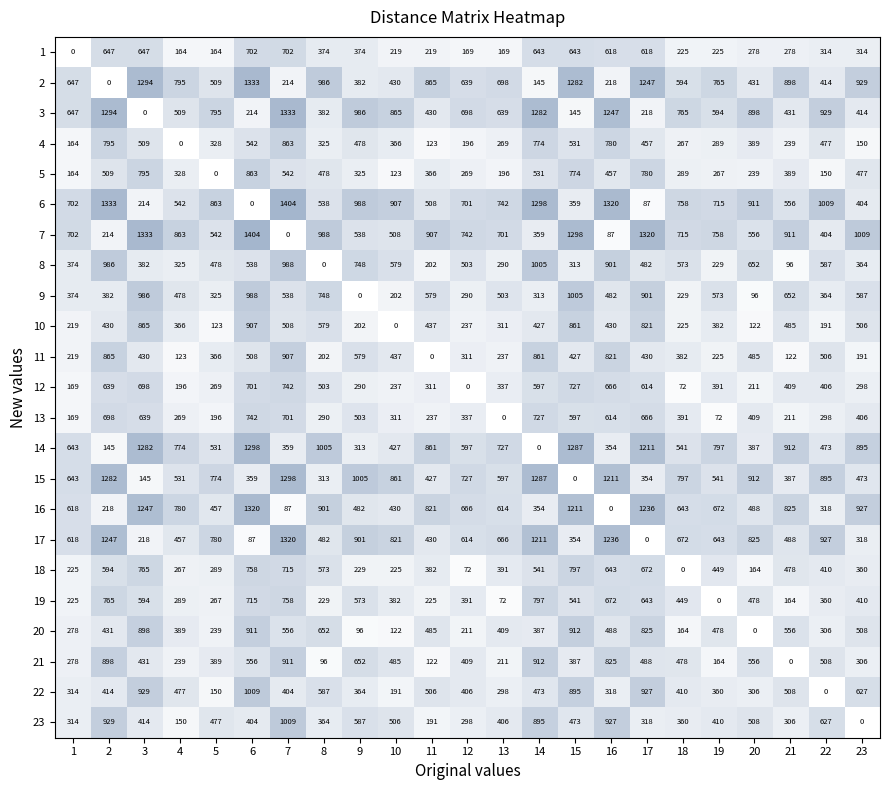

What is the difference between the highest and lowest values at 16?

1320